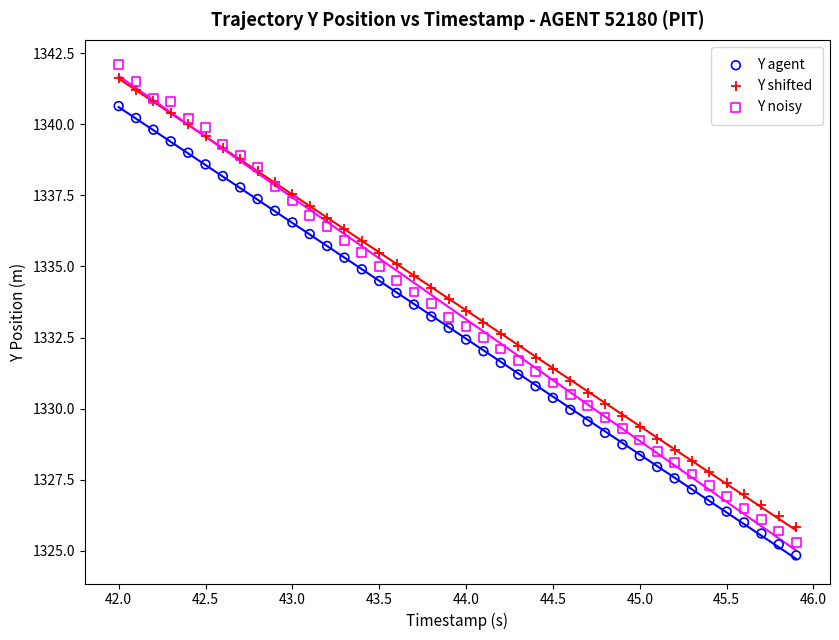

Which series reaches the minimum Y coordinate?

Y agent